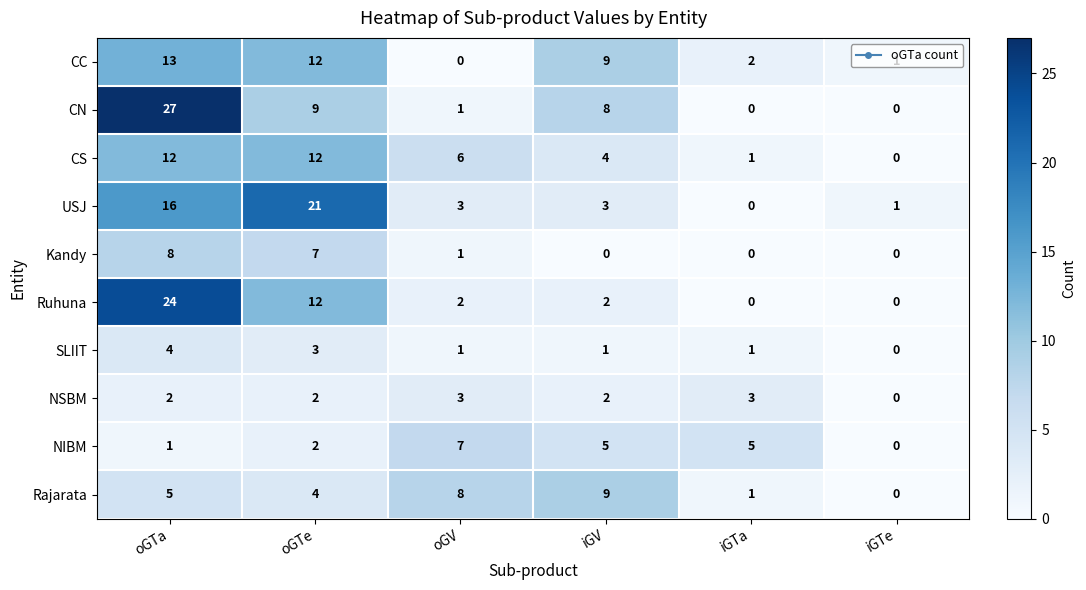

At which label is Rajarata closest to 4?

oGTe